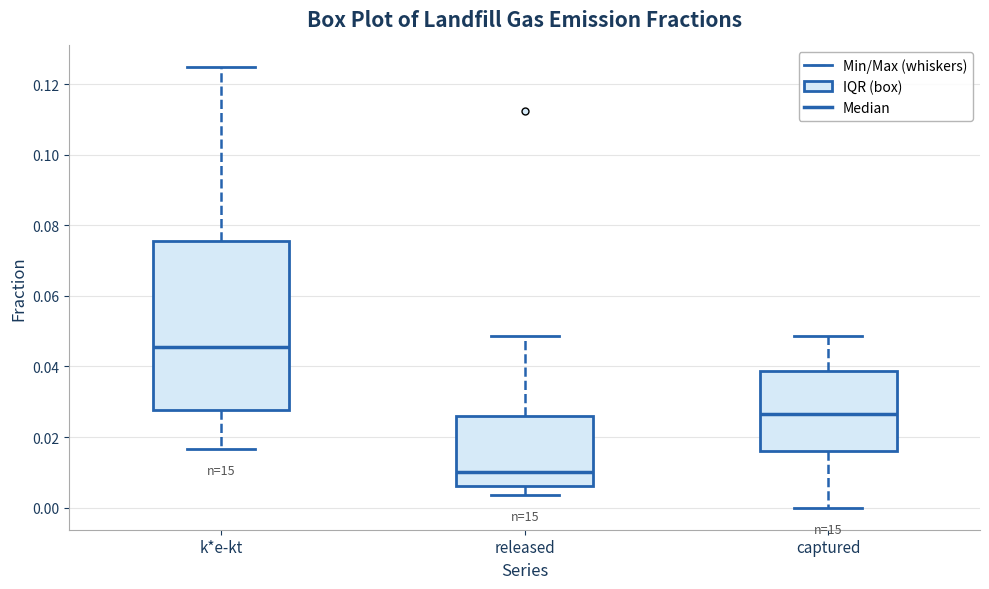

Reading left to right, read every box against the y-axis: the position of its median line, the range the box covers, and the ends of its whiskers. The values are not printed on the chart, so give them approximately, as read against the axis.

k*e-kt: median 0.046, box 0.028 to 0.076, whiskers 0.016 to 0.124
released: median 0.010, box 0.006 to 0.026, whiskers 0.004 to 0.048
captured: median 0.026, box 0.016 to 0.038, whiskers 0.000 to 0.048